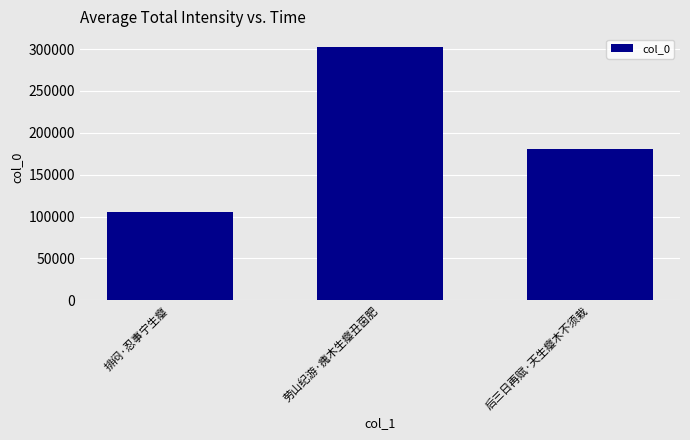

What is the label of the 3rd bar from the left?

后三日再赋·天生瘿木不须栽